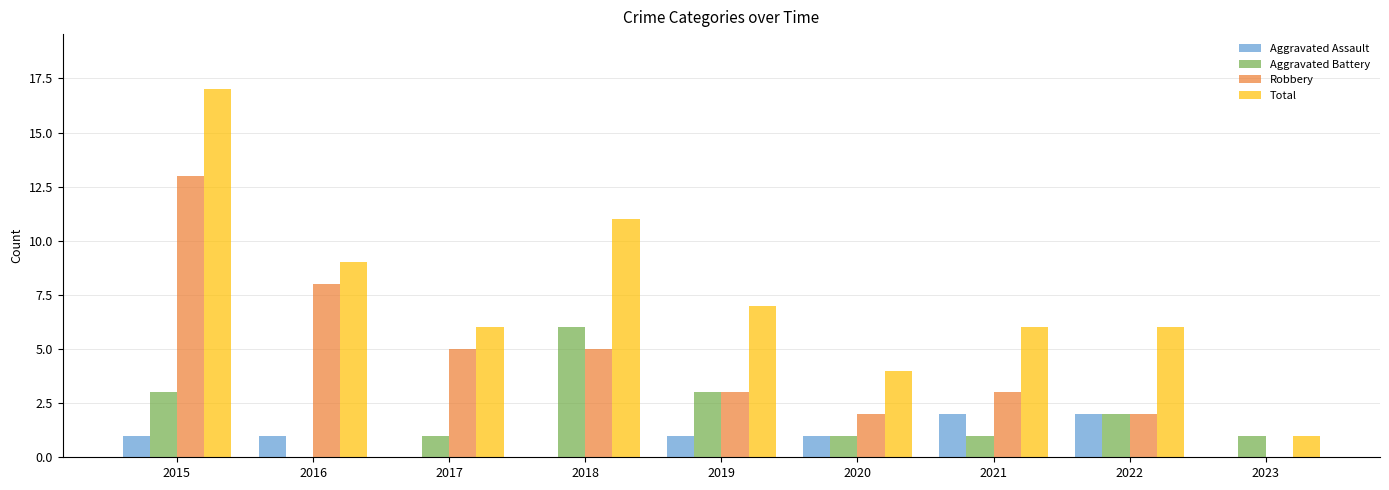

True or false: Robbery has a value of 5 at 2019.

False